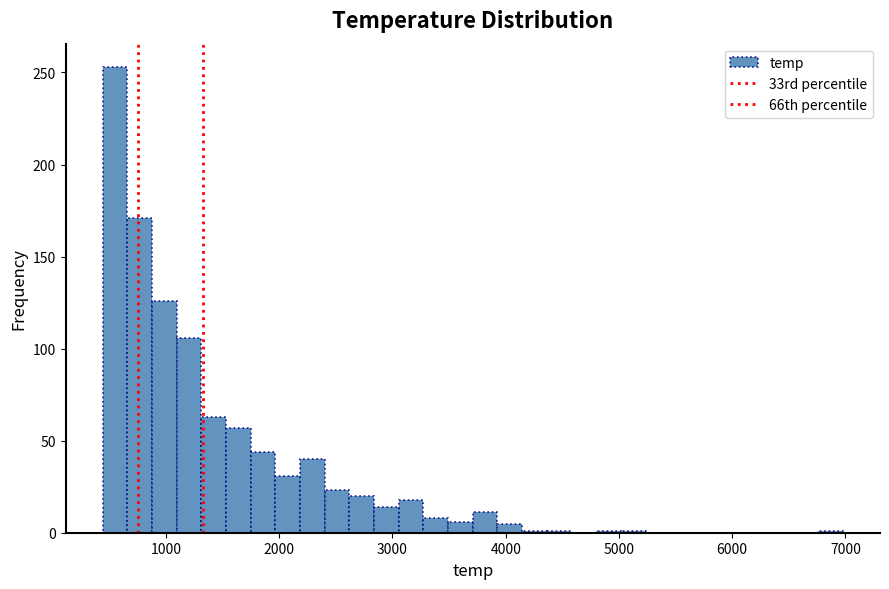

Around what value on the x-axis is the tallest bar? Give the approximate position of its centre, as read against the axis.

500